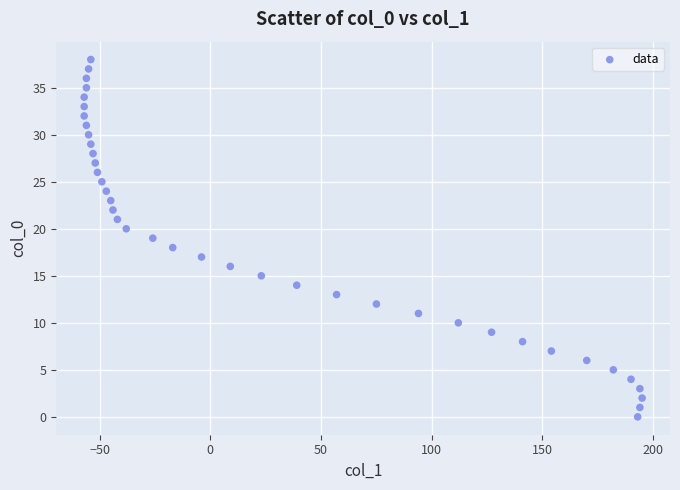

What is the range of X values (max minus min)?

252